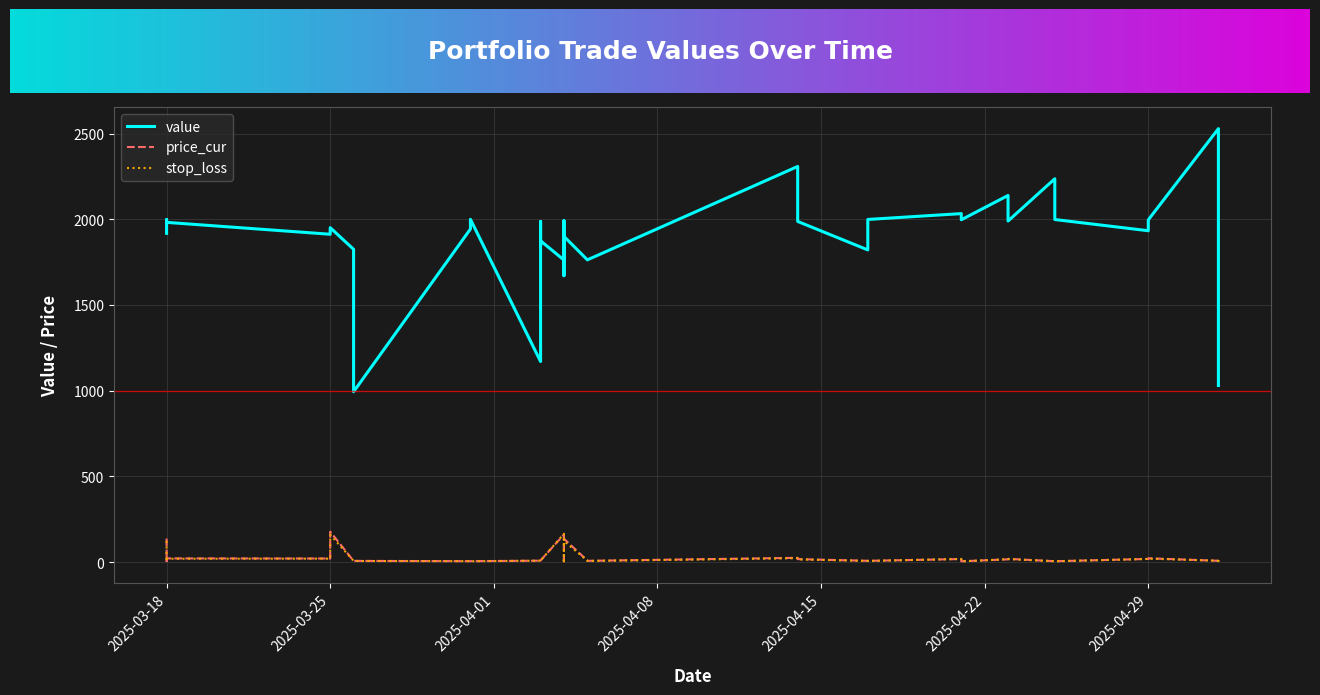

Reading left to right, transcribe all the data shown in this chart.

value: 2025-03-18=1918.4	2025-03-18=1989.8	2025-03-18=1998.3	2025-03-18=1995.3	2025-03-18=1982.3	2025-03-25=1913.0	2025-03-25=1951.4	2025-03-26=1825.2	2025-03-26=993.7	2025-03-31=1943.9	2025-03-31=2000.0	2025-04-03=1170.1	2025-04-03=1987.0	2025-04-03=1846.0	2025-04-03=1874.7	2025-04-04=1762.5	2025-04-04=1893.4	2025-04-04=1991.9	2025-04-04=1671.2	2025-04-04=1795.9	2025-04-04=1795.9	2025-04-04=1900.6	2025-04-04=1900.6	2025-04-05=1764.0	2025-04-05=1763.4	2025-04-14=2308.6	2025-04-14=1987.8	2025-04-17=1821.6	2025-04-17=1999.4	2025-04-21=2033.5	2025-04-21=1997.5	2025-04-23=2139.3	2025-04-23=1990.2	2025-04-25=2236.9	2025-04-25=1998.9	2025-04-29=1933.5	2025-04-29=1997.0	2025-05-02=2529.3	2025-05-02=1995.6	2025-05-02=1030.2
price_cur: 2025-03-18=137.0	2025-03-18=10.3	2025-03-18=5.2	2025-03-18=7.4	2025-03-18=21.3	2025-03-25=20.6	2025-03-25=177.4	2025-03-26=6.8	2025-03-26=6.8	2025-03-31=5.1	2025-03-31=5.1	2025-04-03=8.0	2025-04-03=14.6	2025-04-03=9.6	2025-04-03=9.6	2025-04-04=160.2	2025-04-04=4.8	2025-04-04=21.2	2025-04-04=4.8	2025-04-04=13.2	2025-04-04=13.2	2025-04-04=135.8	2025-04-04=135.8	2025-04-05=9.0	2025-04-05=7.0	2025-04-14=24.6	2025-04-14=17.0	2025-04-17=7.2	2025-04-17=7.1	2025-04-21=17.4	2025-04-21=4.2	2025-04-23=15.7	2025-04-23=18.6	2025-04-25=4.8	2025-04-25=4.8	2025-04-29=18.1	2025-04-29=21.9	2025-05-02=7.3	2025-05-02=7.3	2025-05-02=17.2
stop_loss: 2025-03-18=123.3	2025-03-18=9.3	2025-03-18=4.7	2025-03-18=6.7	2025-03-18=19.2	2025-03-25=19.7	2025-03-25=159.7	2025-03-26=6.8	2025-03-26=6.1	2025-03-31=5.2	2025-03-31=4.6	2025-04-03=8.0	2025-04-03=13.1	2025-04-03=9.6	2025-04-03=8.6	2025-04-04=164.8	2025-04-04=4.9	2025-04-04=19.1	2025-04-04=4.3	2025-04-04=13.2	2025-04-04=11.9	2025-04-04=136.5	2025-04-04=122.2	2025-04-05=8.6	2025-04-05=6.3	2025-04-14=22.4	2025-04-14=15.3	2025-04-17=6.5	2025-04-17=6.4	2025-04-21=18.0	2025-04-21=3.8	2025-04-23=16.8	2025-04-23=16.7	2025-04-25=4.9	2025-04-25=4.3	2025-04-29=18.1	2025-04-29=19.8	2025-05-02=7.5	2025-05-02=6.6	2025-05-02=15.5